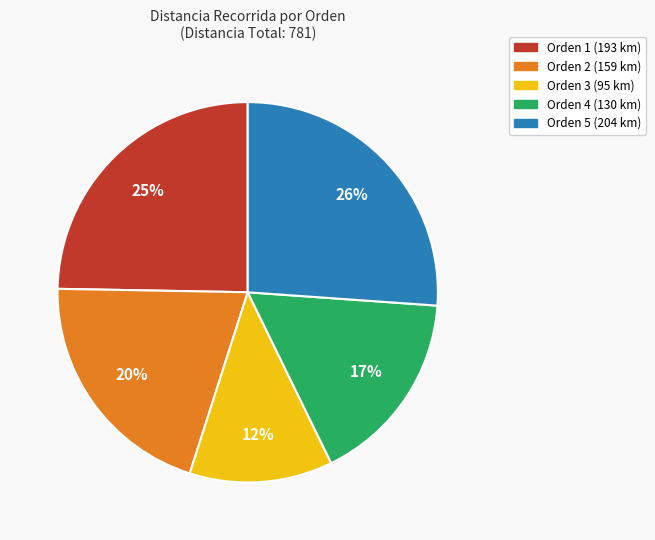

Which has a higher value, Orden 2 or Orden 1?

Orden 1